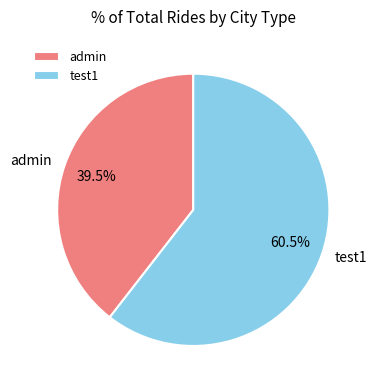

To the nearest percent, what is the difference between the test1 and admin slice percentages?

21%